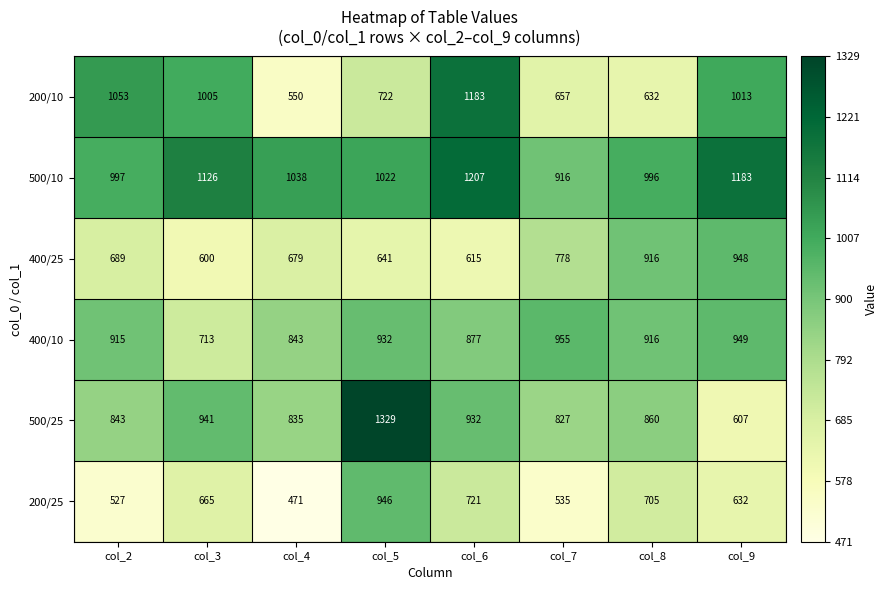

Which series changed the most between col_3 and col_4?

200/10